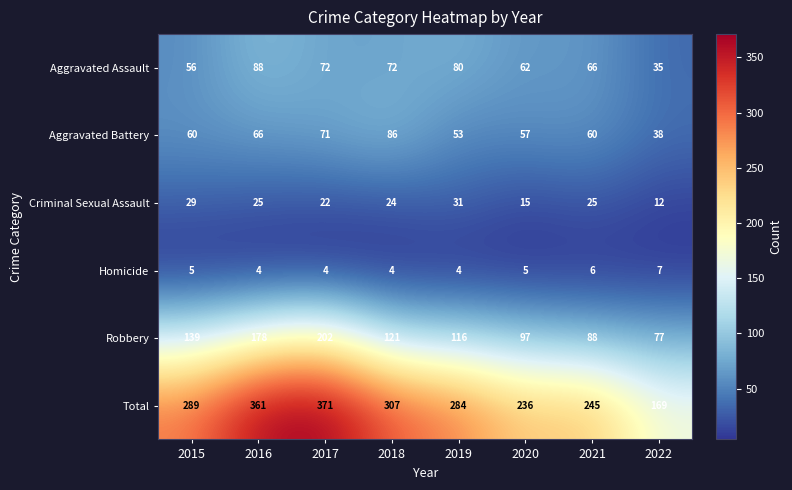

Which series has the largest total across all categories?

Total